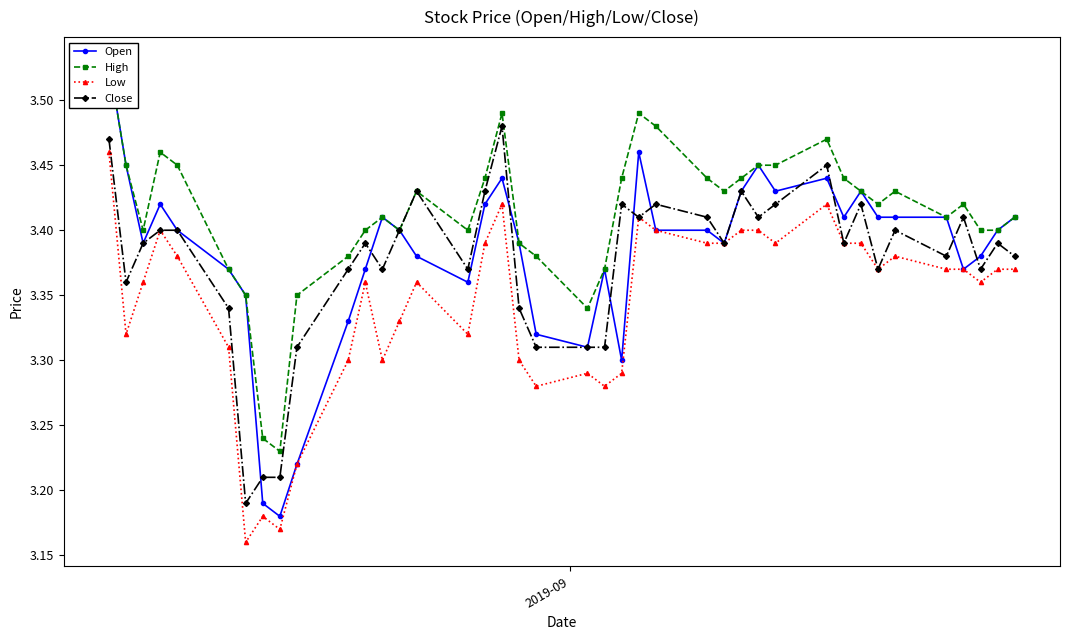

What is the maximum value shown in the chart?

3.5